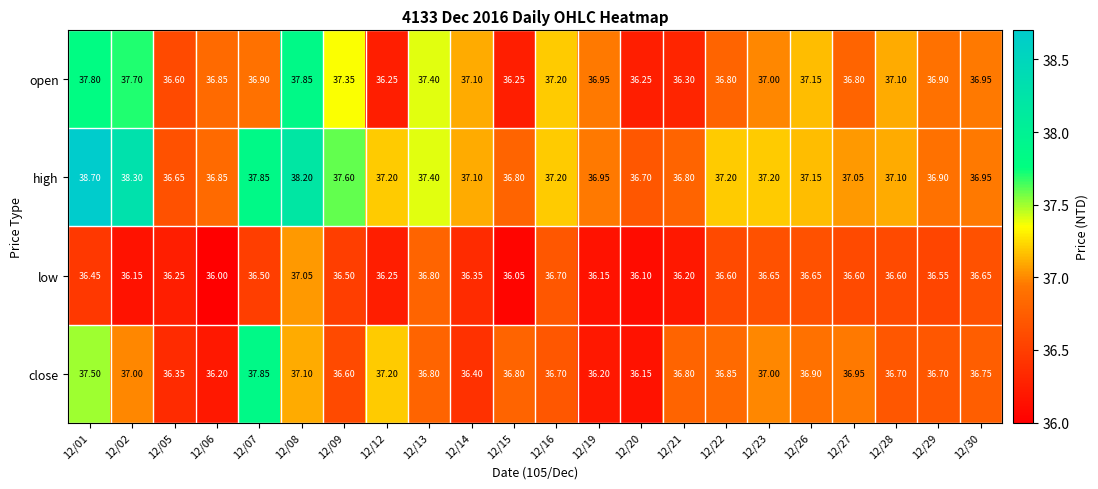

Which series has the largest total across all categories?

high